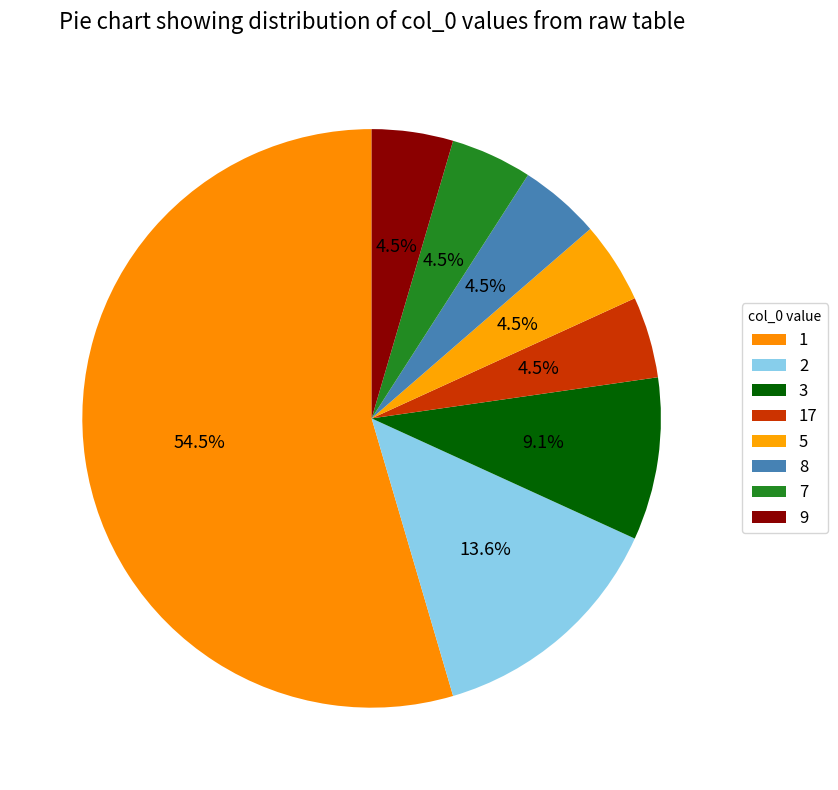

How many slices are in this pie chart?

8